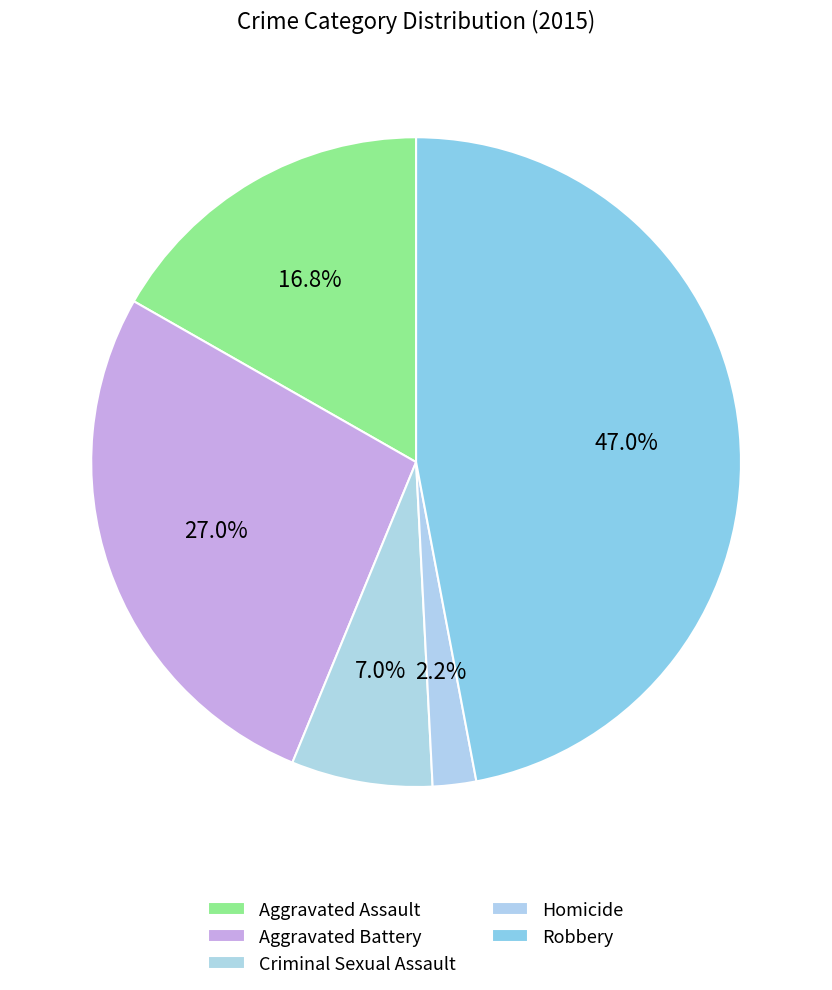

How many segments does this pie chart have?

5